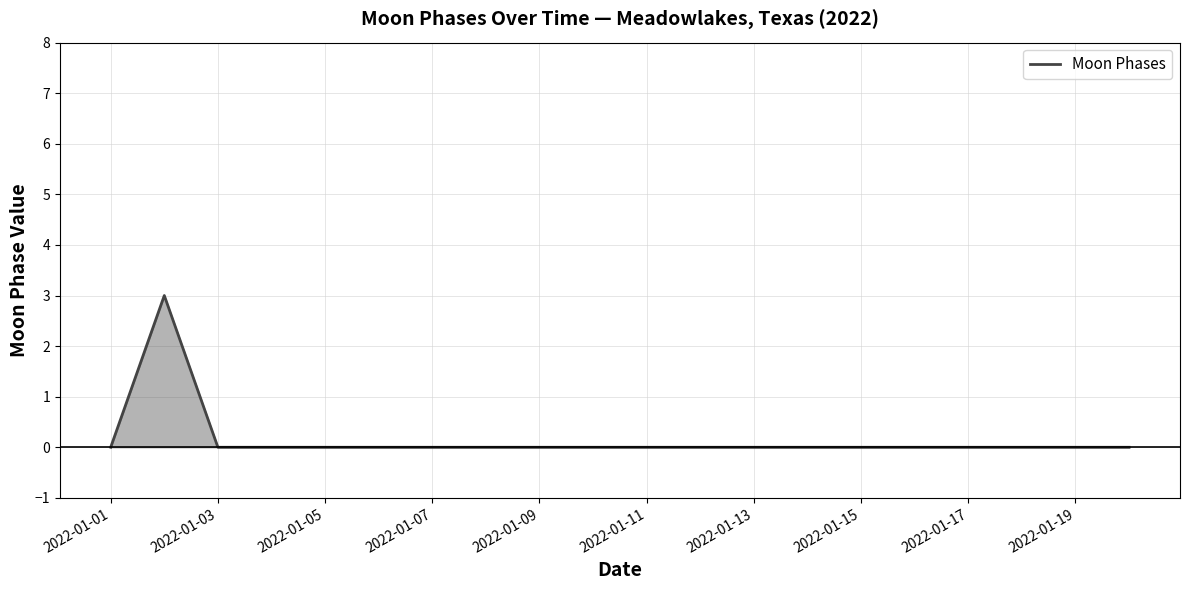

What is the greatest value displayed?

3